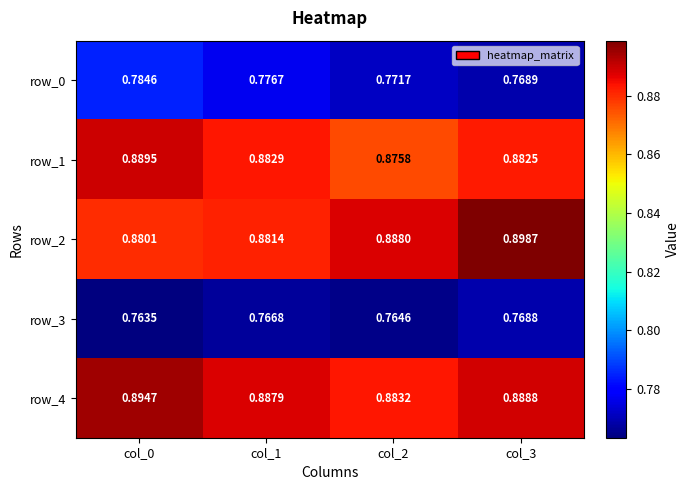

Is the value of row_2 at col_1 greater than the value of row_1 at col_2?

Yes